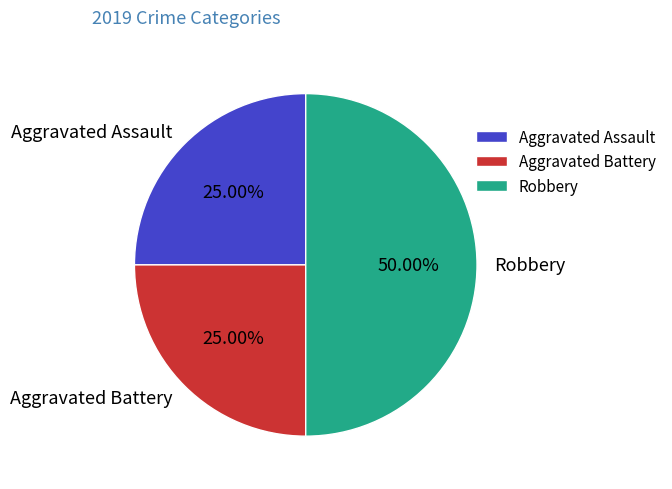

Count the number of slices in the pie.

3